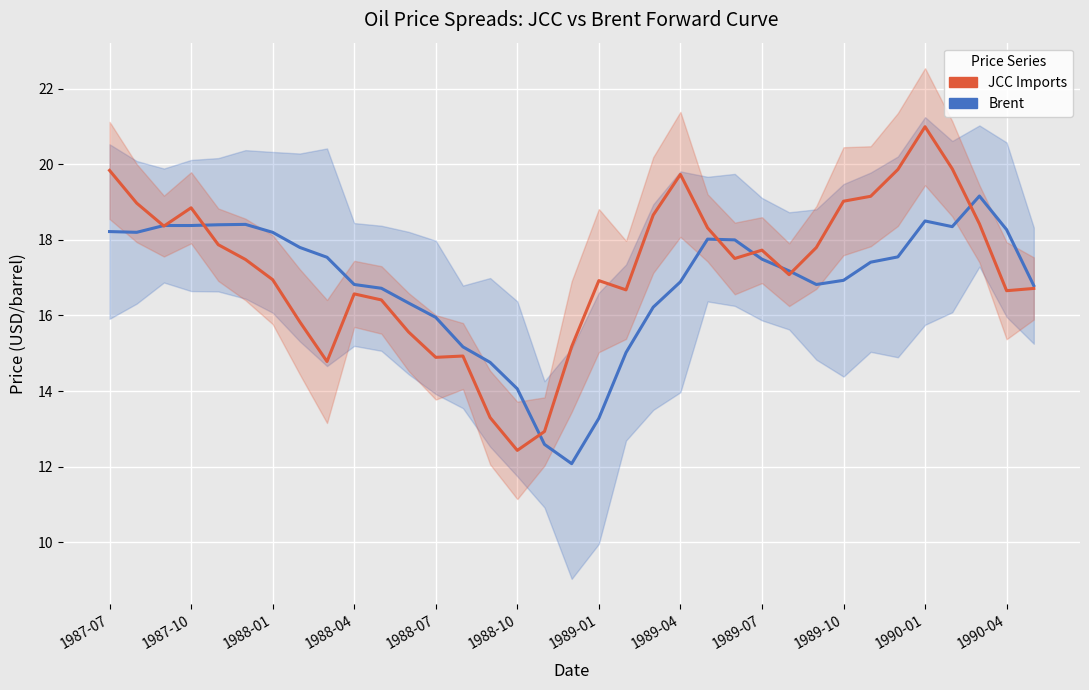

True or false: JCC Imports and Brent intersect in this chart.

True